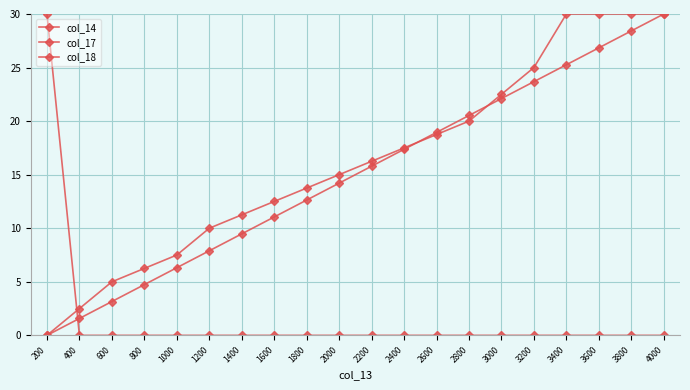

Reading left to right, extract all data points from this chart.

col_14: 0.0	1.6	3.2	4.7	6.3	7.9	9.5	11.1	12.6	14.2	15.8	17.4	18.9	20.5	22.1	23.7	25.3	26.8	28.4	30.0
col_17: 0.0	2.5	5.0	6.2	7.5	10.0	11.2	12.5	13.8	15.0	16.2	17.5	18.8	20.0	22.5	25.0	30.0	30.0	30.0	30.0
col_18: 30.0	0.0	0.0	0.0	0.0	0.0	0.0	0.0	0.0	0.0	0.0	0.0	0.0	0.0	0.0	0.0	0.0	0.0	0.0	0.0